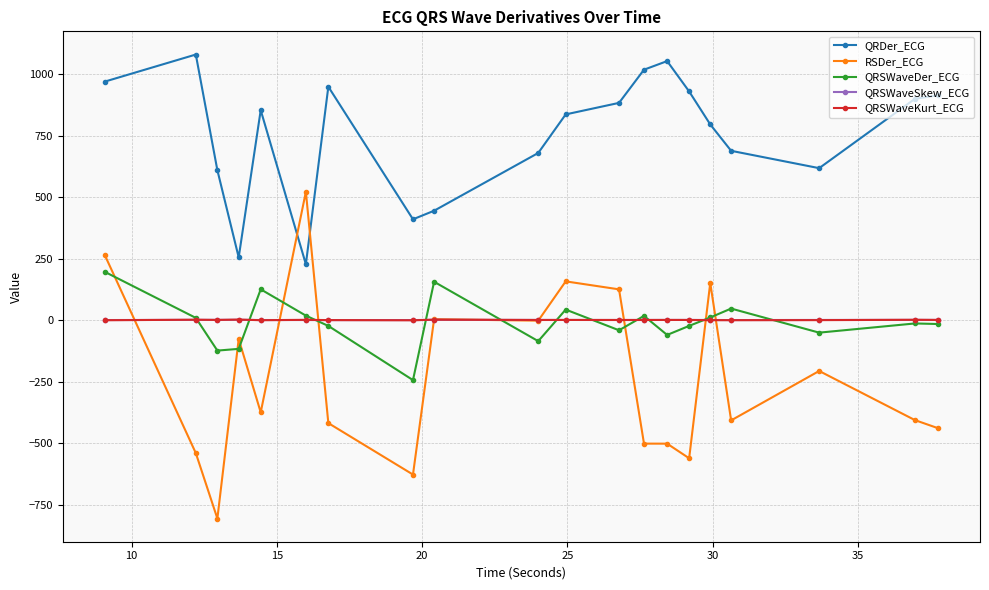

How many series are shown in this chart?

5